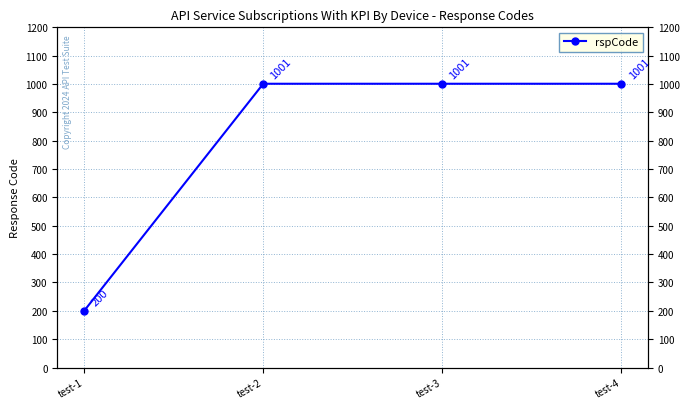

How many lines are shown in the chart?

1